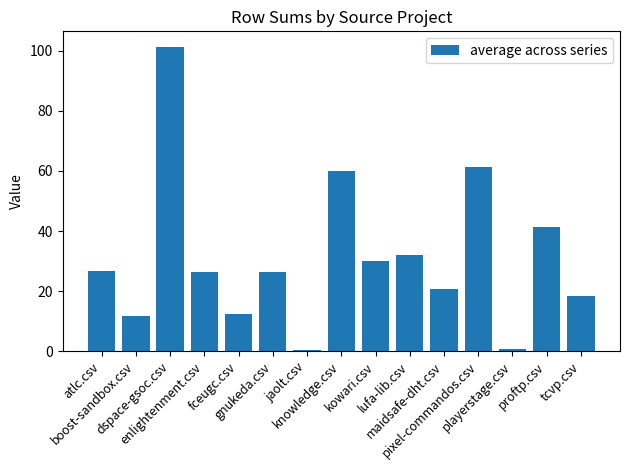

What is the difference between the maximum and minimum values?

100.8